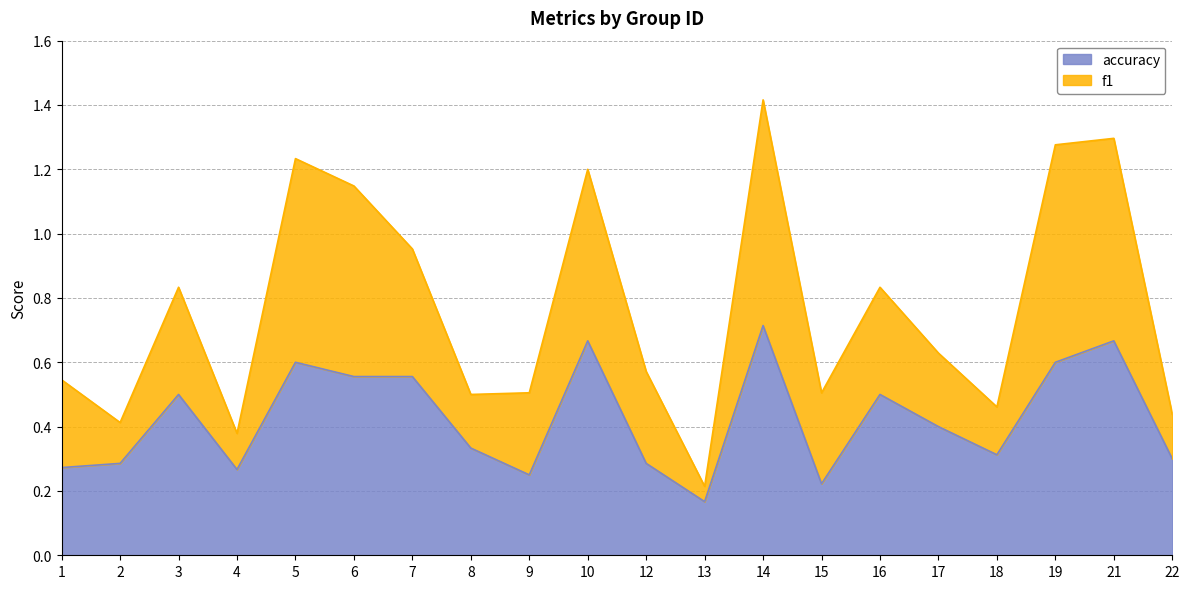

True or false: there are more than 1 points higher than both neighbors.

True